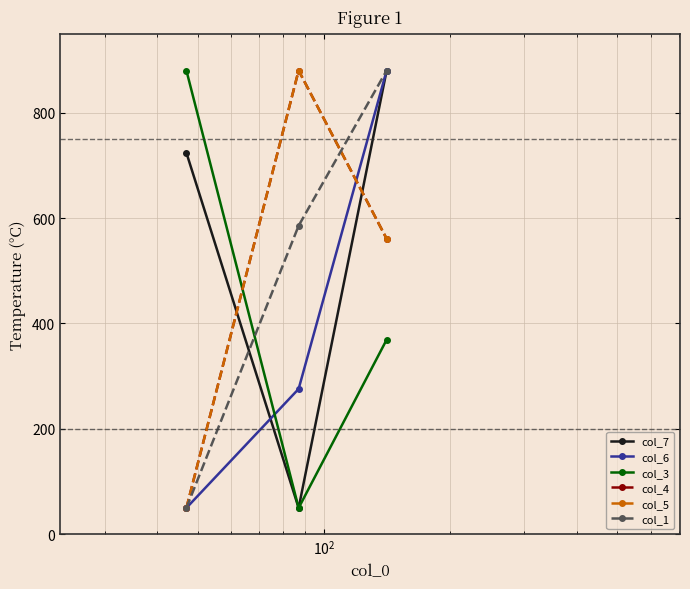

Is this an area chart (filled region under the line)?

No